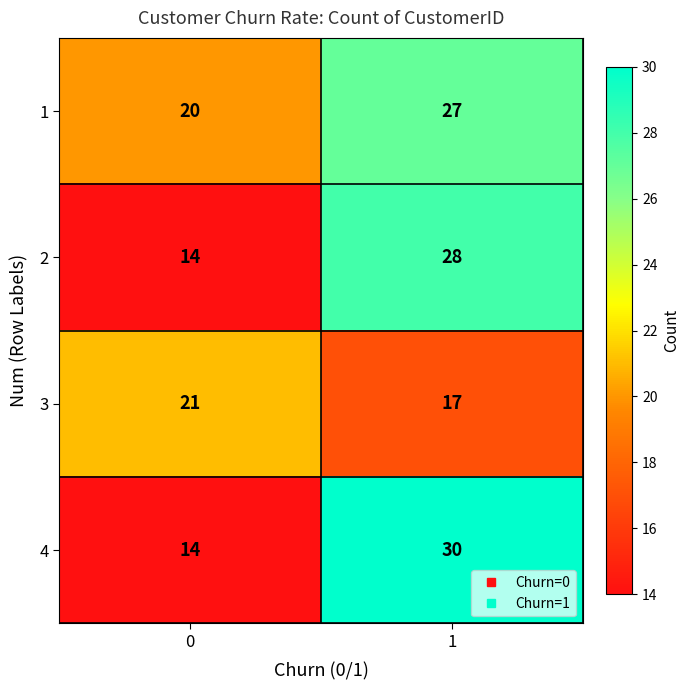

What is the sum of all 3 values?

38